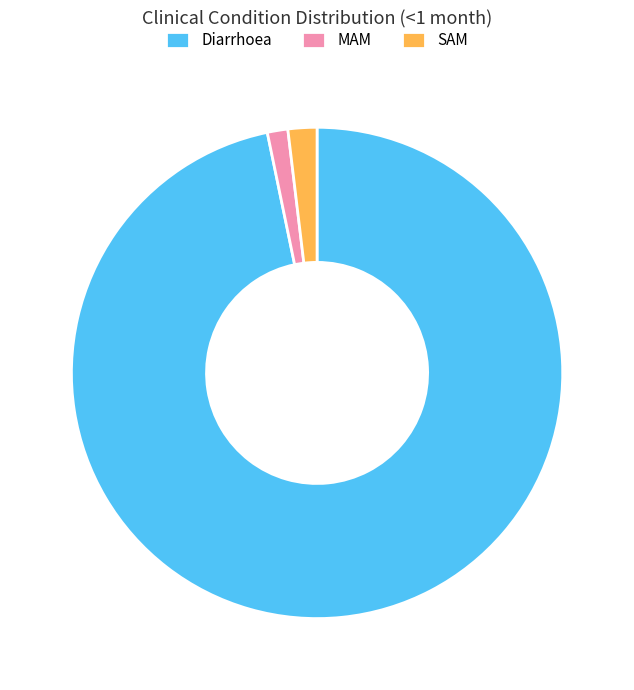

Rank the categories by value from lowest to highest.

MAM, SAM, Diarrhoea